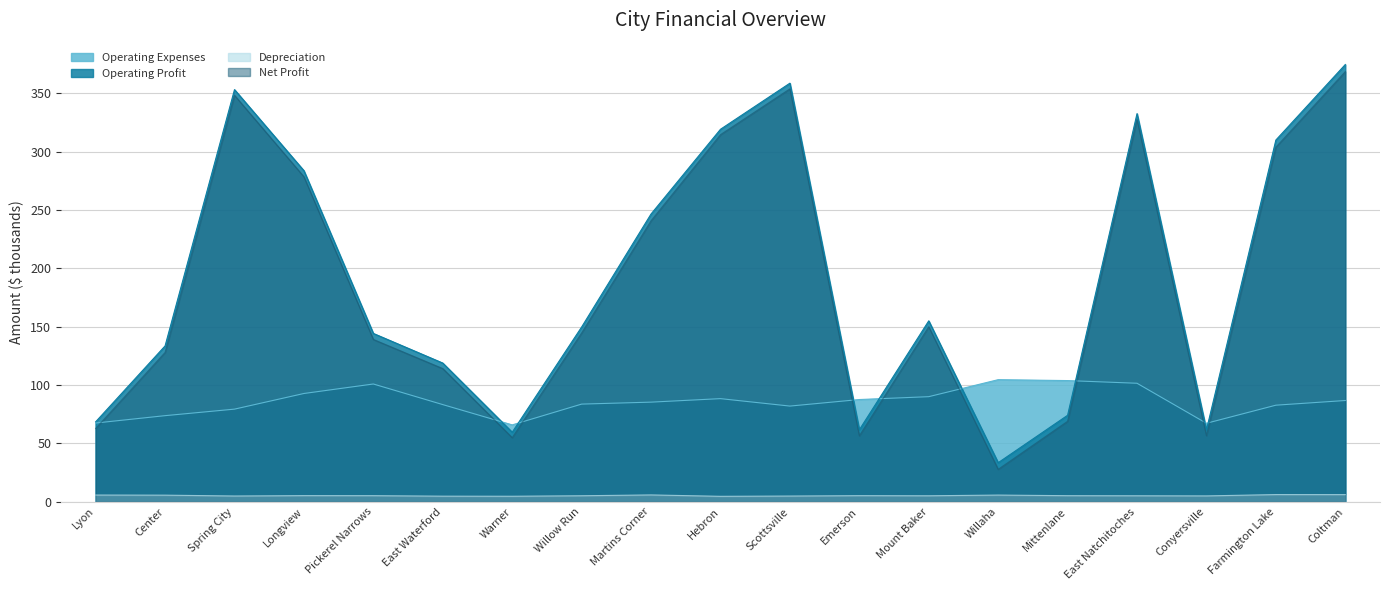

True or false: Operating Profit and Operating Expenses cross at least once.

True